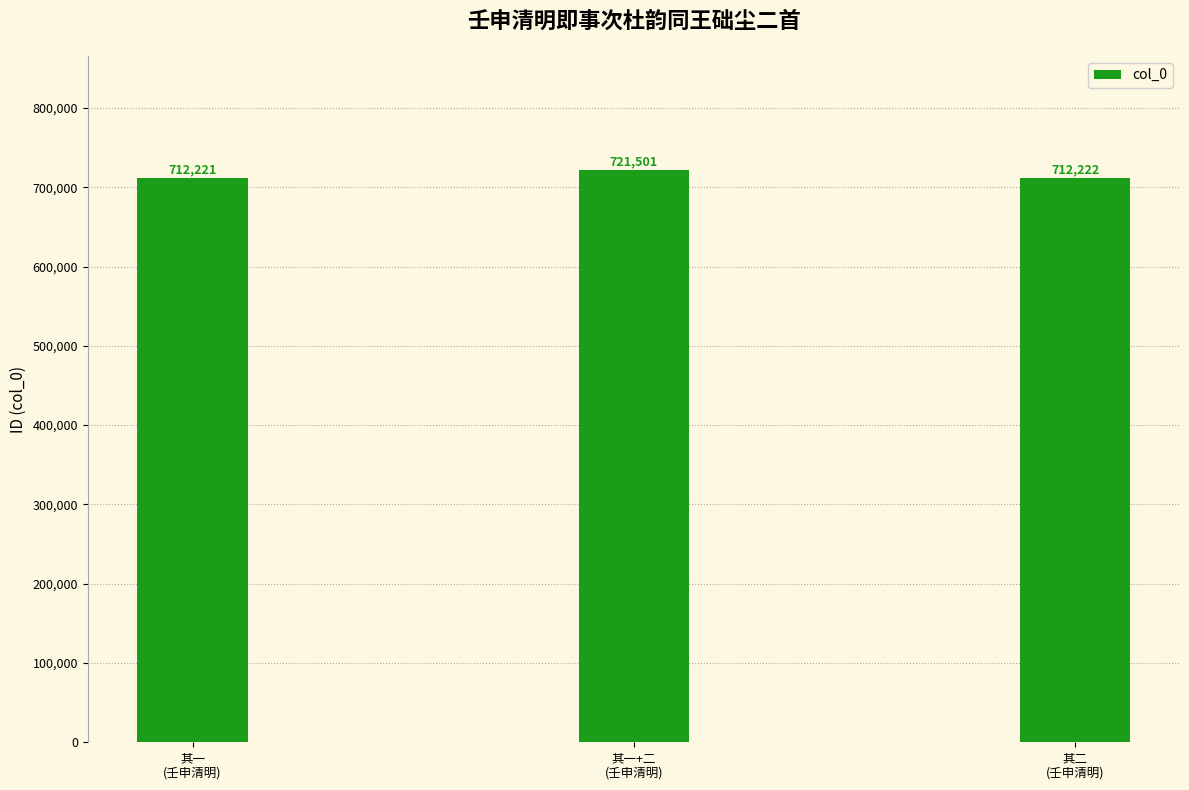

Reading right to left, what are all the values shown in this chart?

其二
(壬申清明)=712222	其一+二
(壬申清明)=721501	其一
(壬申清明)=712221